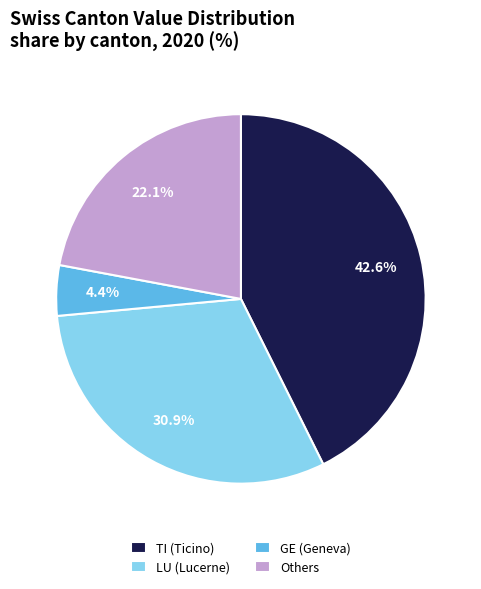

What is the largest slice in the pie chart?

TI (Ticino)